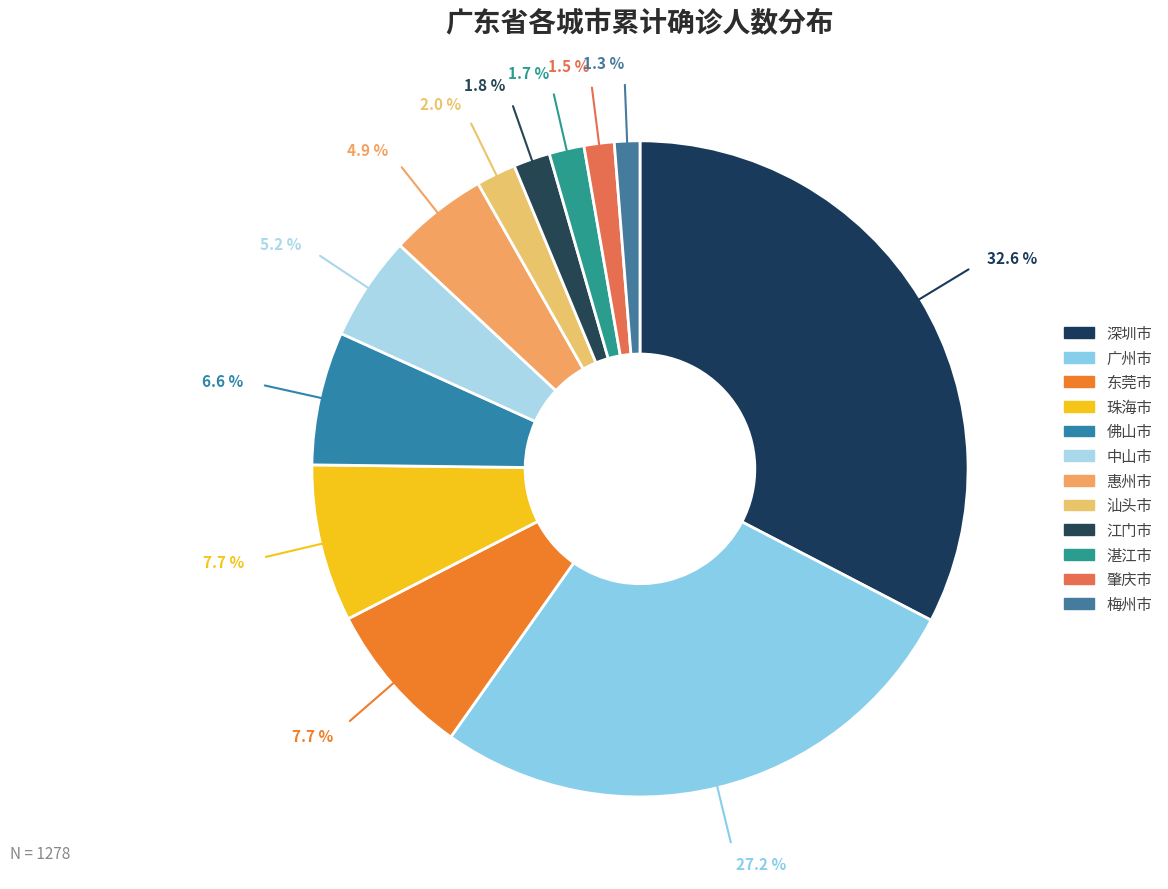

Count the number of slices in the pie.

12